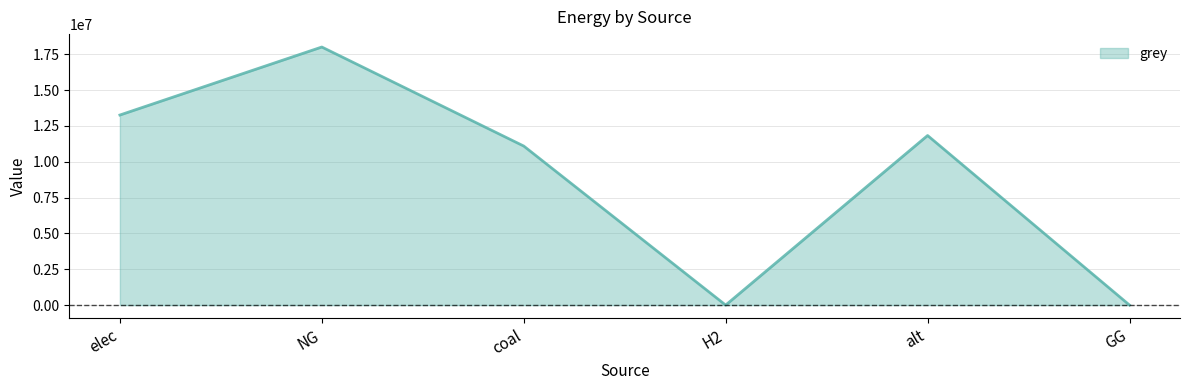

True or false: the data has more than 0 interior local peaks.

True